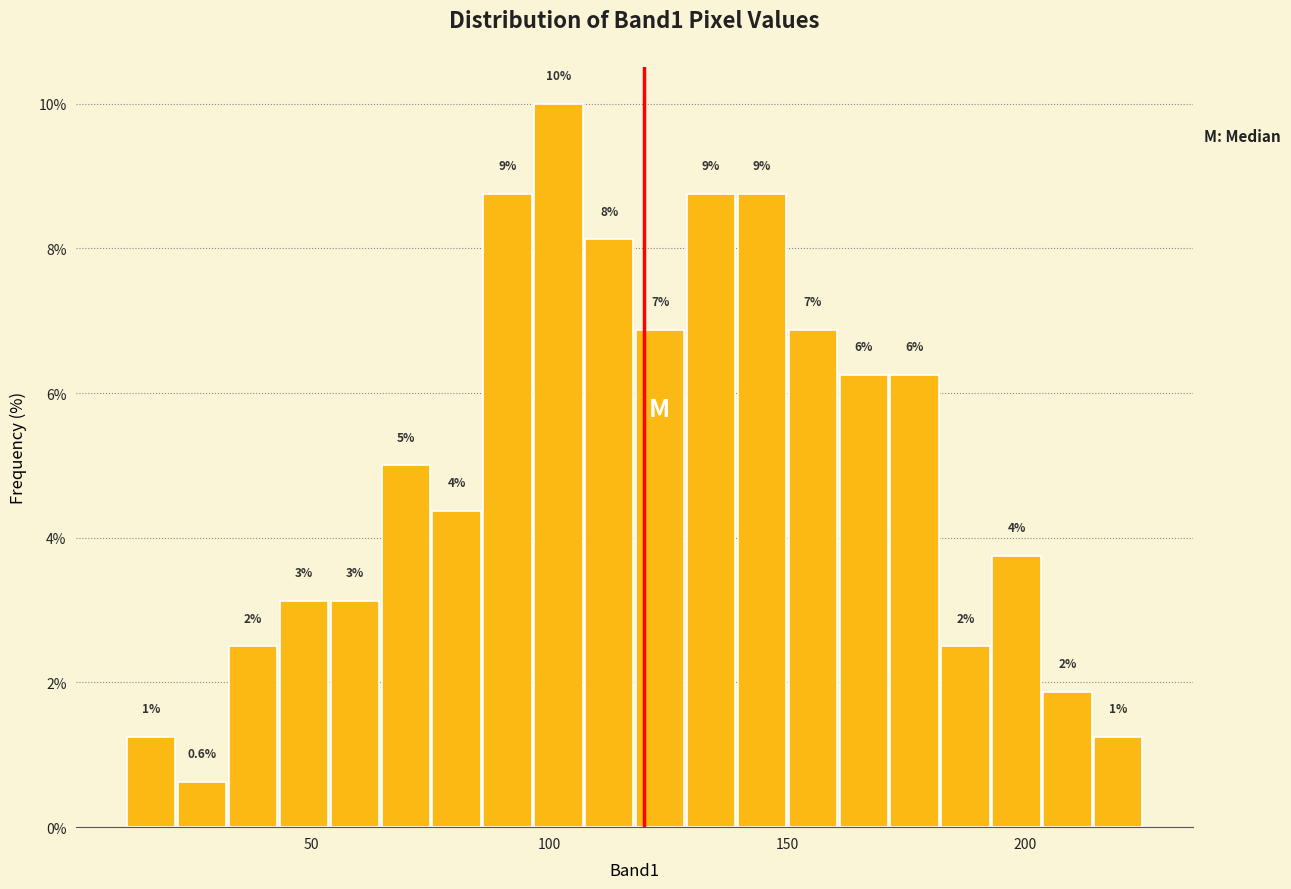

Around what value on the x-axis is the tallest bar? Give the approximate position of its centre, as read against the axis.

100